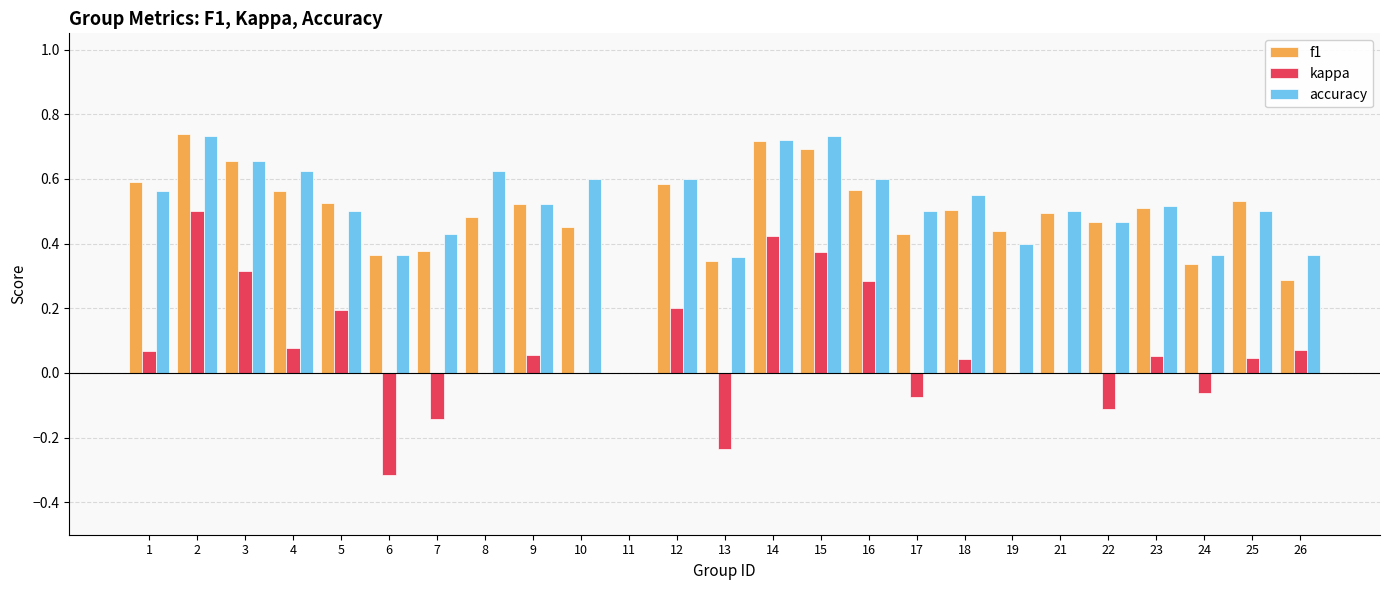

Which series changed the most between 23 and 24?

f1